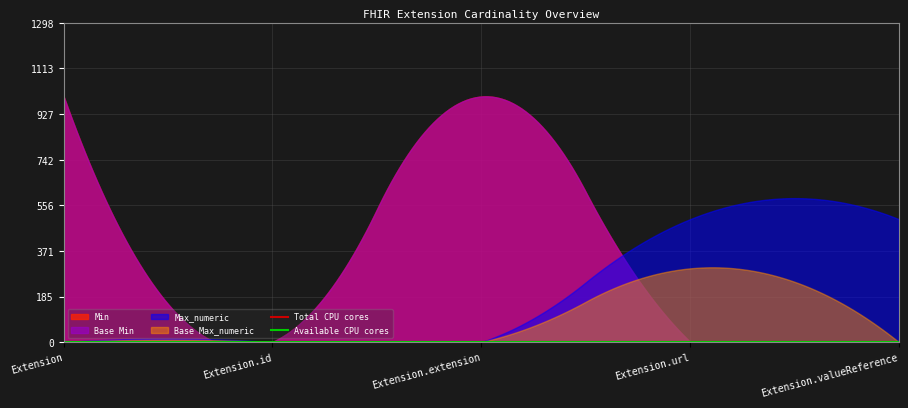

Does the chart have visible grid lines?

Yes